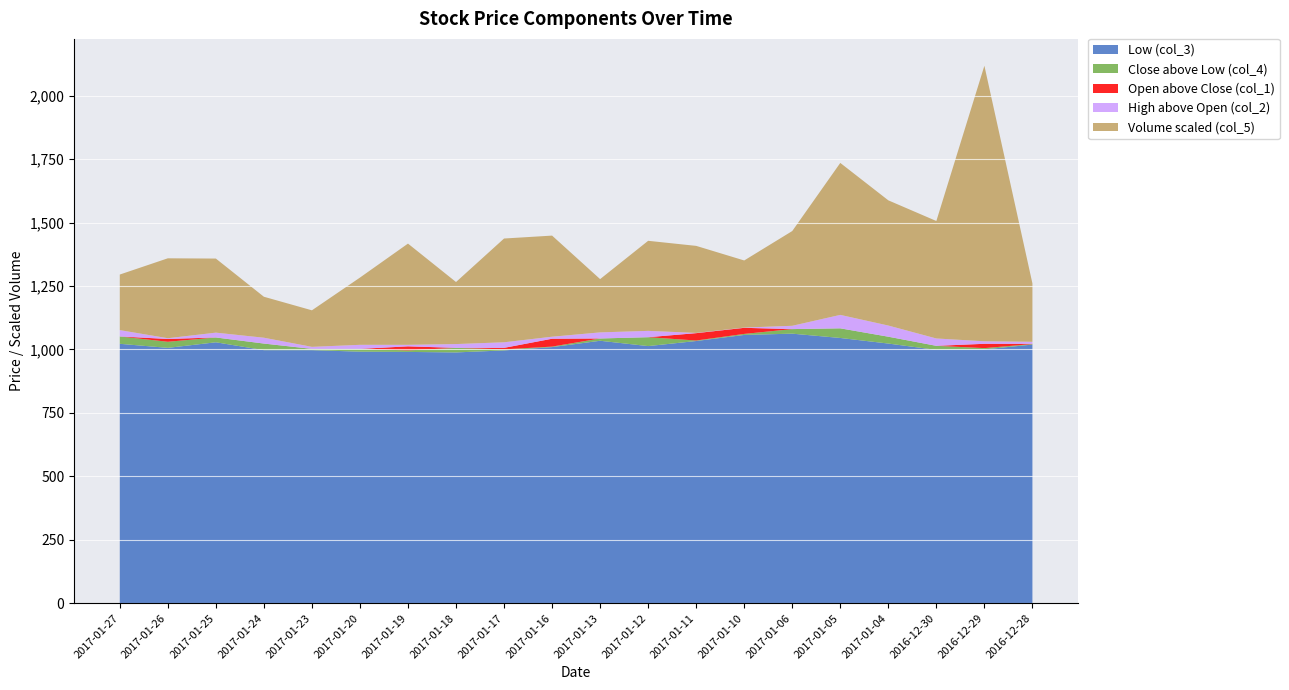

The value of Low (col_3) at 2017-01-11 is 1033.0. True or false?

True